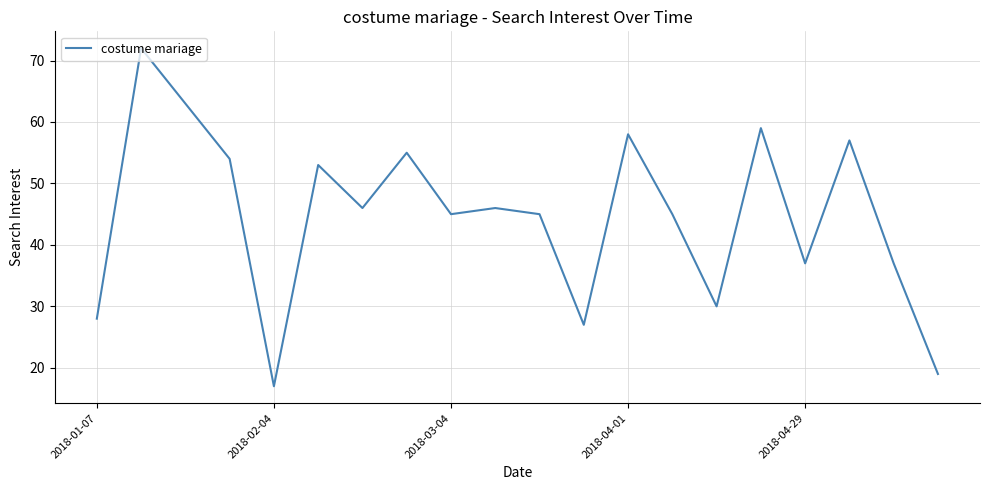

What is the difference between the maximum and minimum values?

55